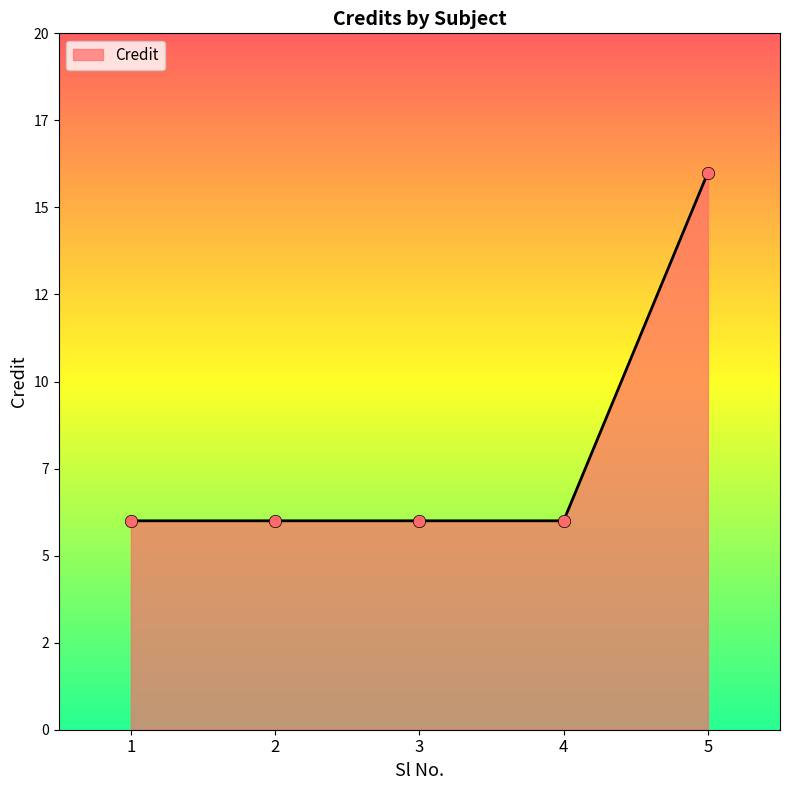

Between 4 and 1, which is larger?

4